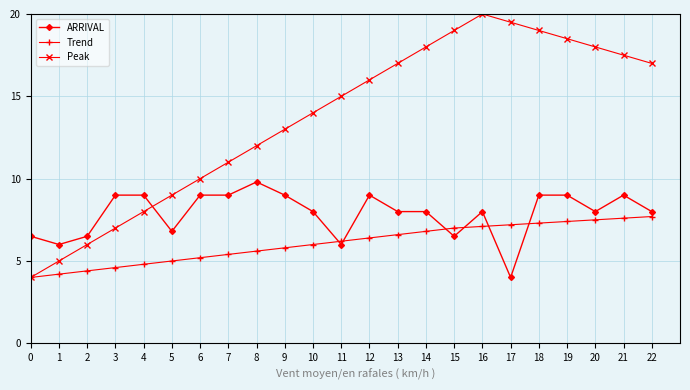

What are all the series names shown in the legend?

ARRIVAL, Trend, Peak